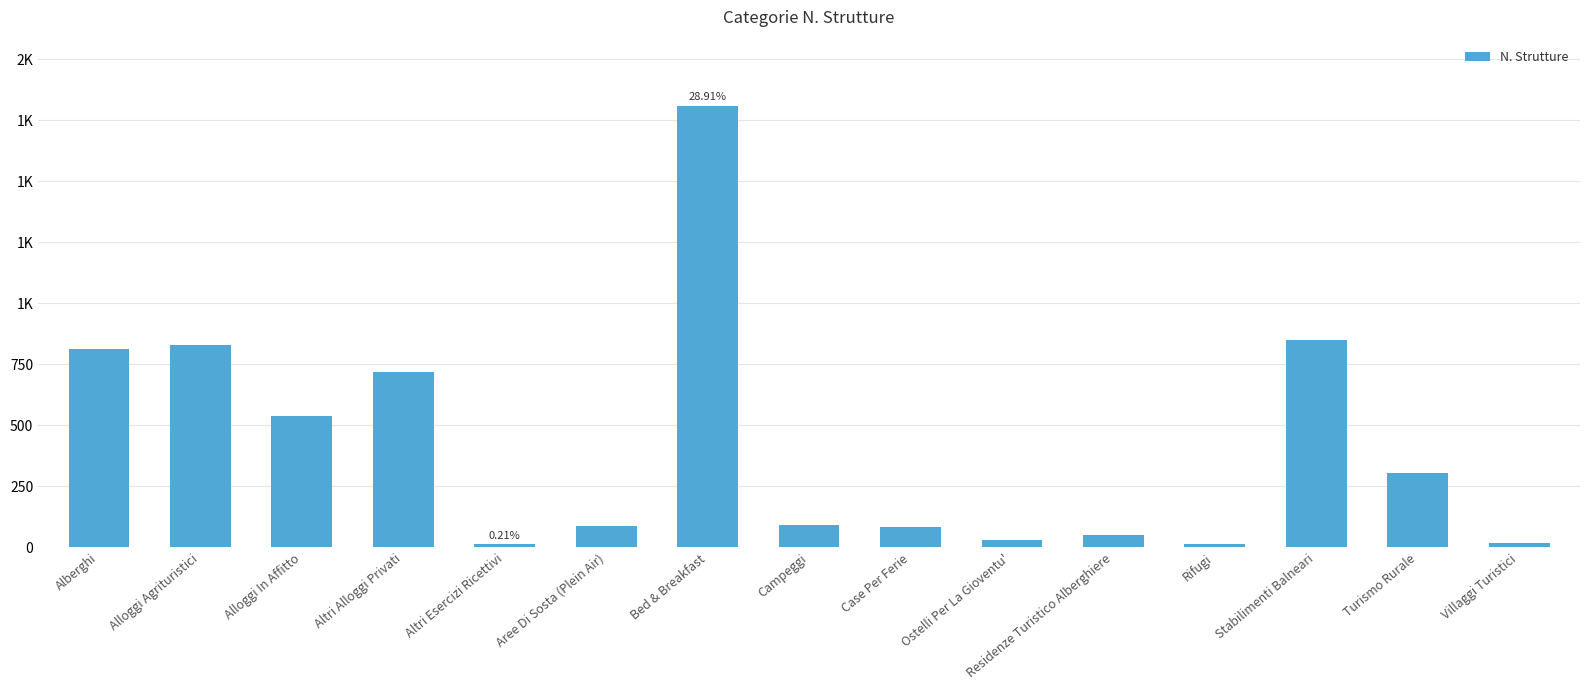

True or false: the data shows 93 at Campeggi.

True